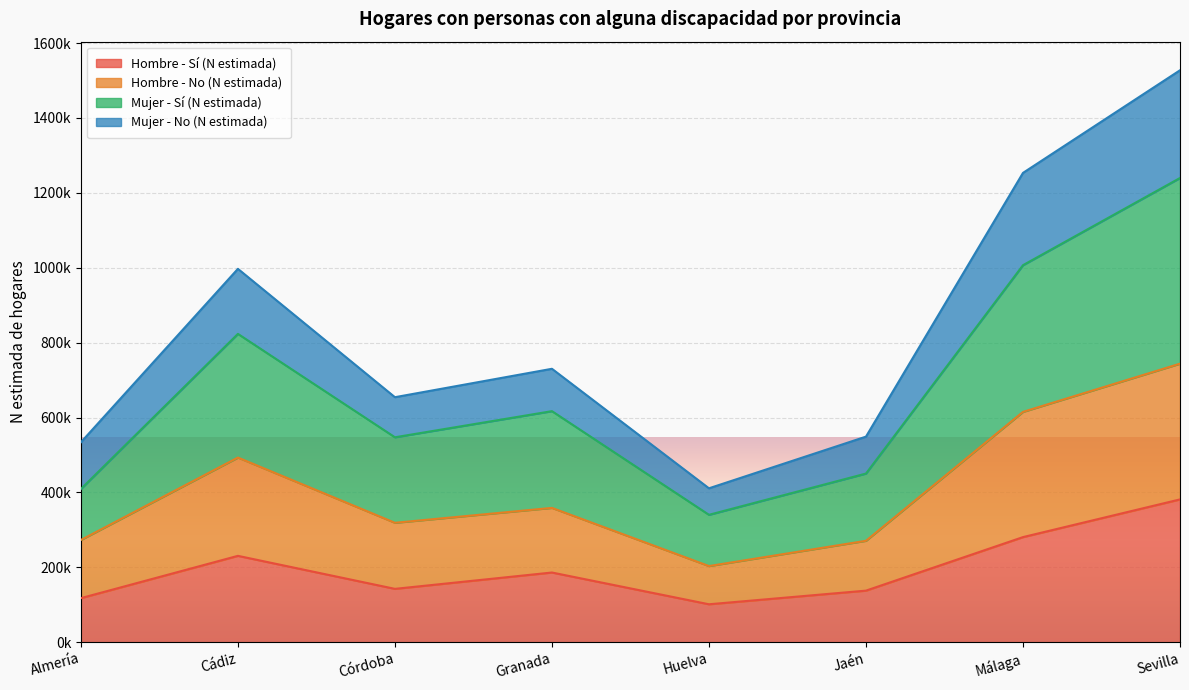

At how many categories does at least one series exceed 155195?

8